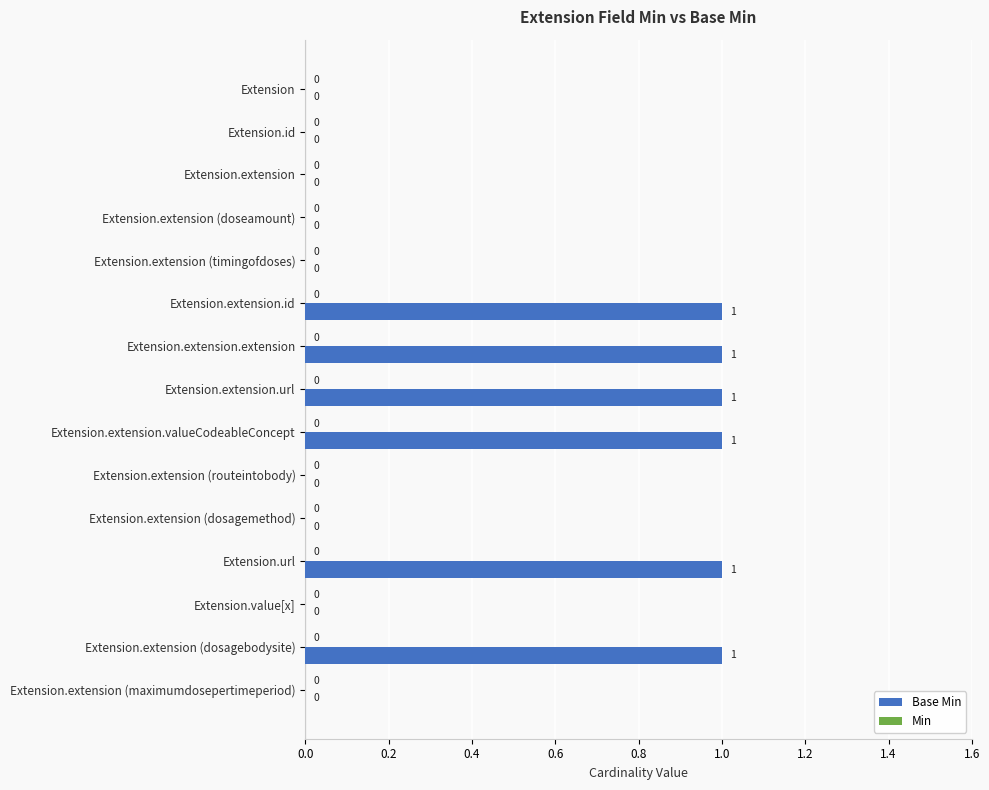

The chart shows a value of 0 at Extension.value[x]. True or false?

True